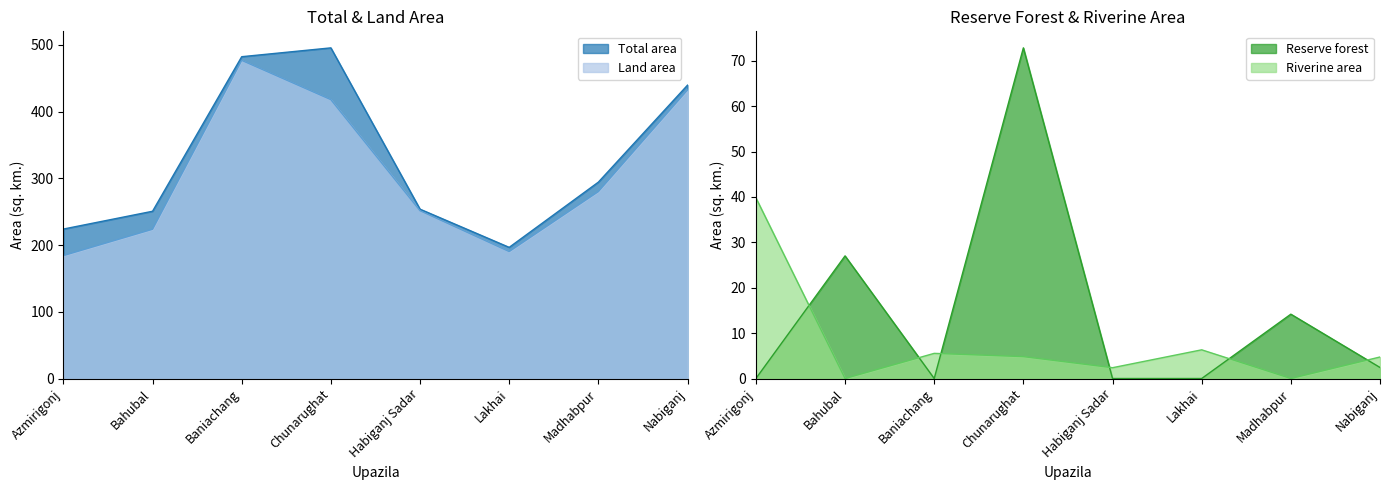

How many values in Riverine area are above zero?

6